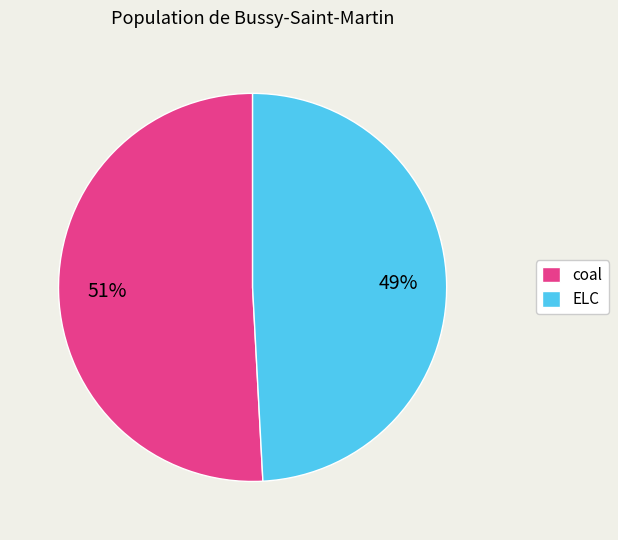

True or false: ELC accounts for 49% of the total.

True